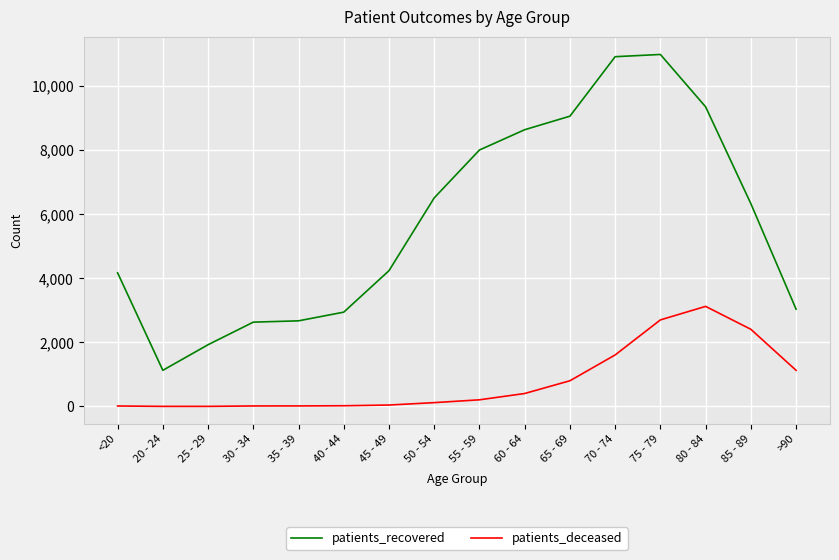

Rank the series at 50 - 54 from lowest to highest value.

patients_deceased, patients_recovered